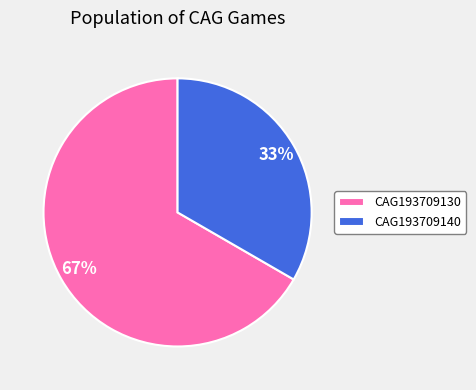

Between CAG193709140 and CAG193709130, which is larger?

CAG193709130